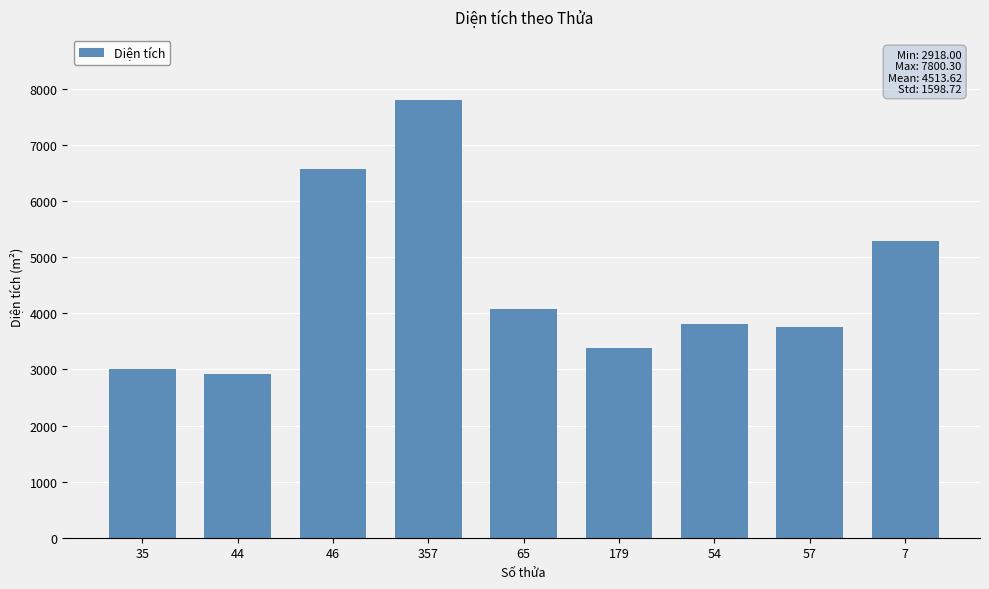

Approximately how many times larger is the value at 179 compared to 54?

0.9